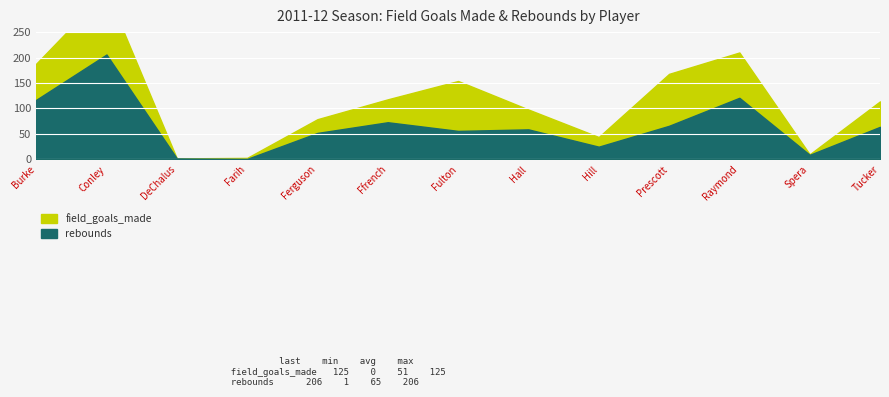

What is the total value across all series at Hill?

44